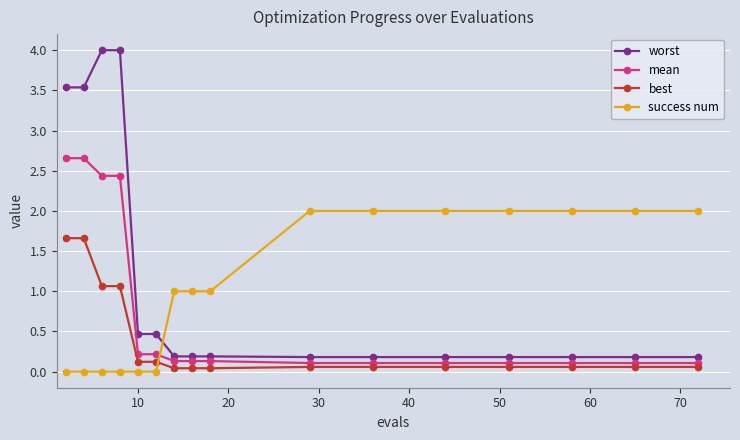

Which series has the largest range (max minus min)?

worst